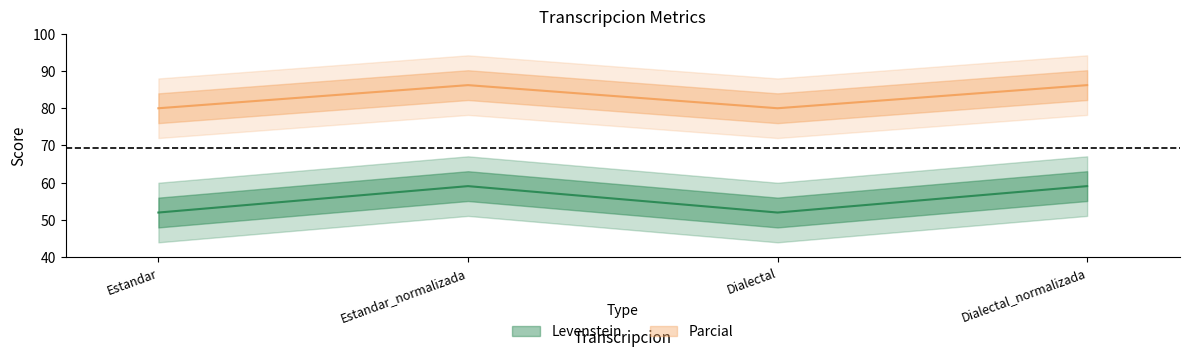

What is the label of the 1st point from the right?

Dialectal_normalizada